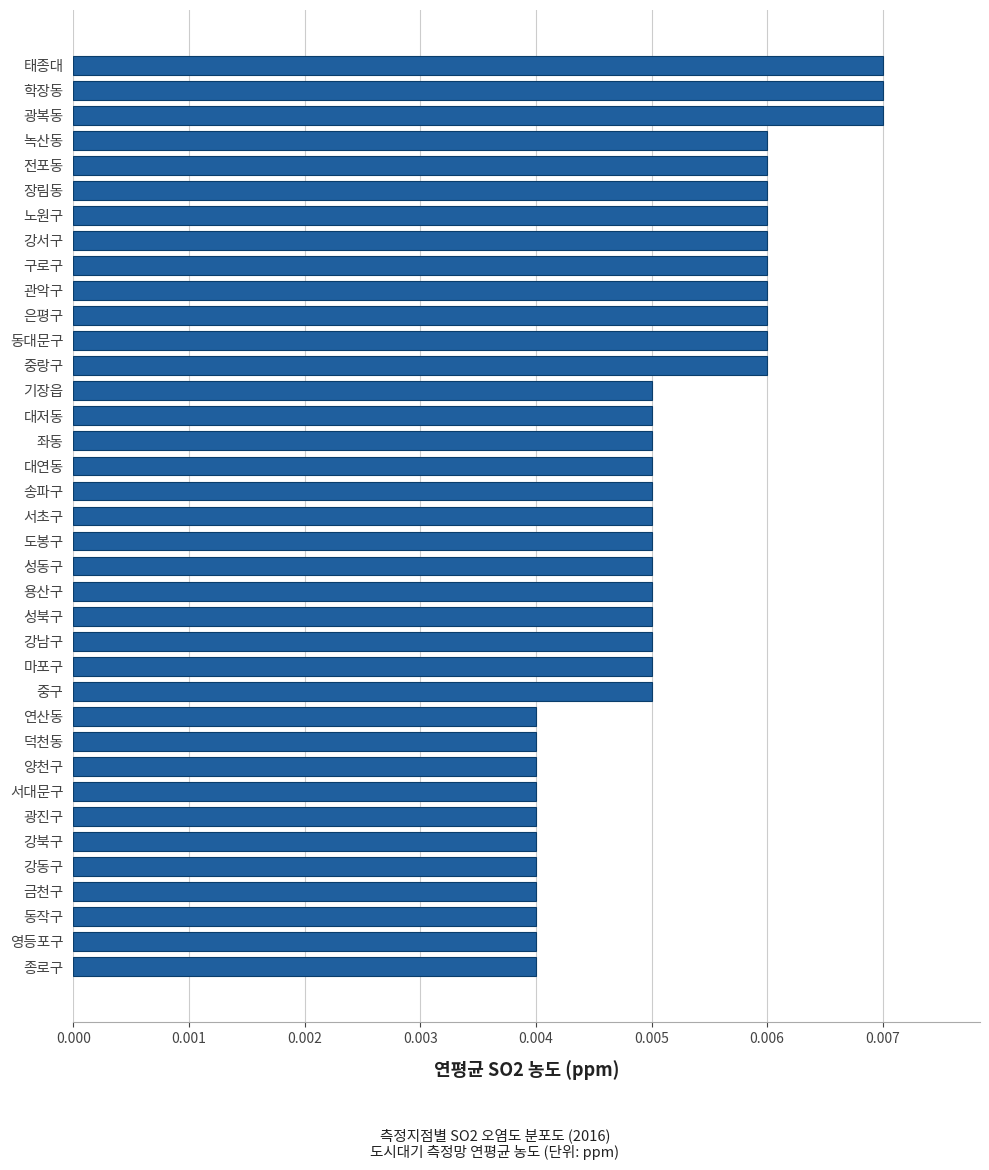

Which has a higher value, 영등포구 or 장림동?

장림동